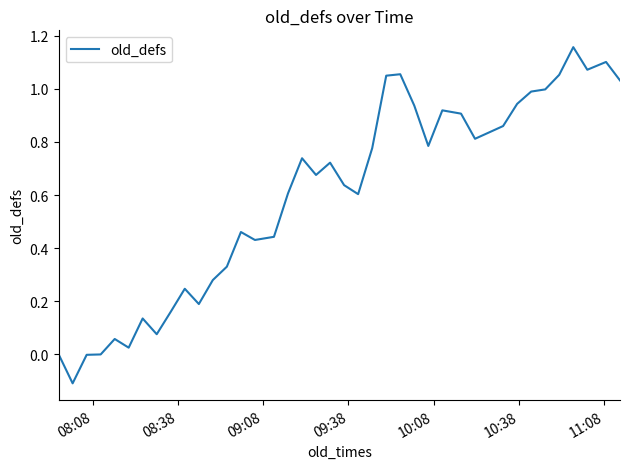

Is this an area chart (filled region under the line)?

No